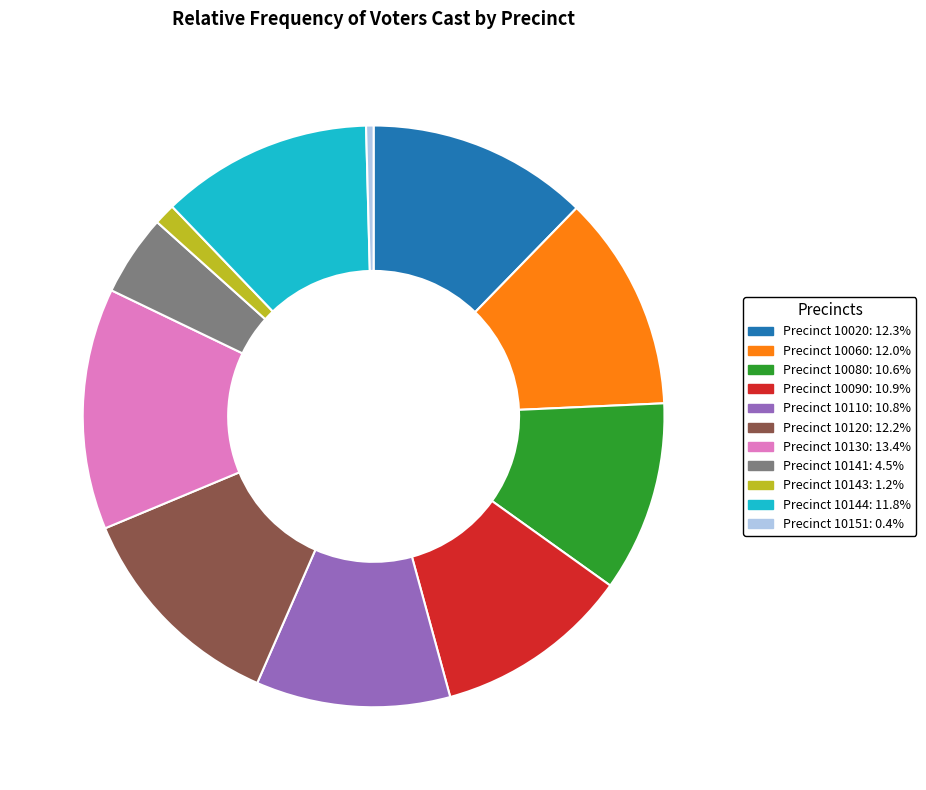

Is there a majority slice in this chart?

No